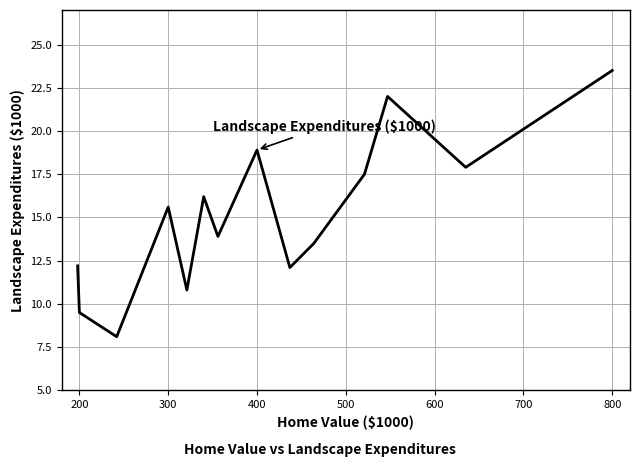

How many lines are shown in the chart?

1